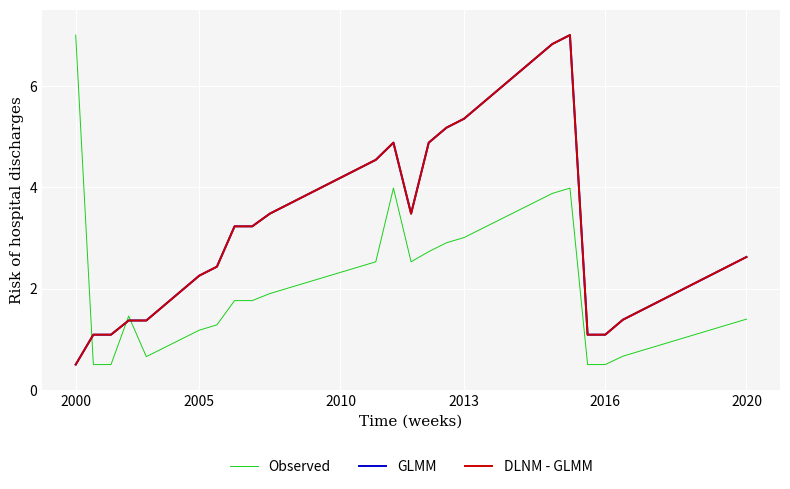

What is the value of the Observed point at the 24th from the left?

3.2